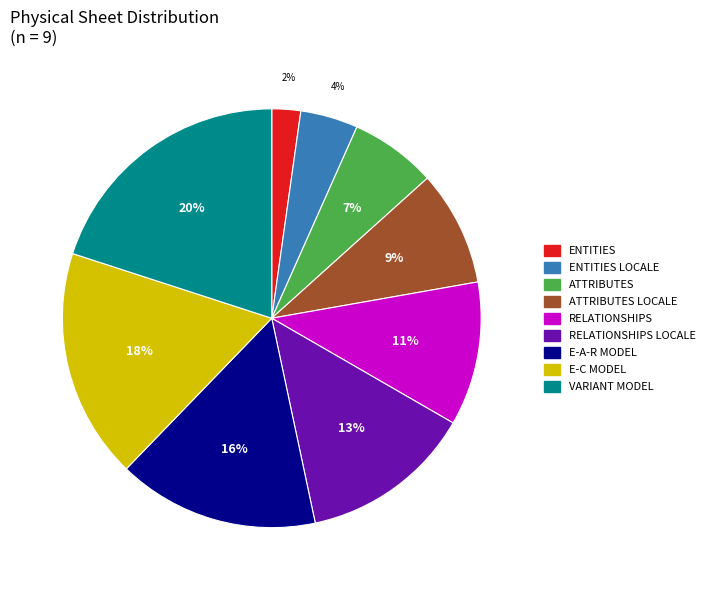

To the nearest percent, what is the difference between the largest and smallest slice percentages?

18%